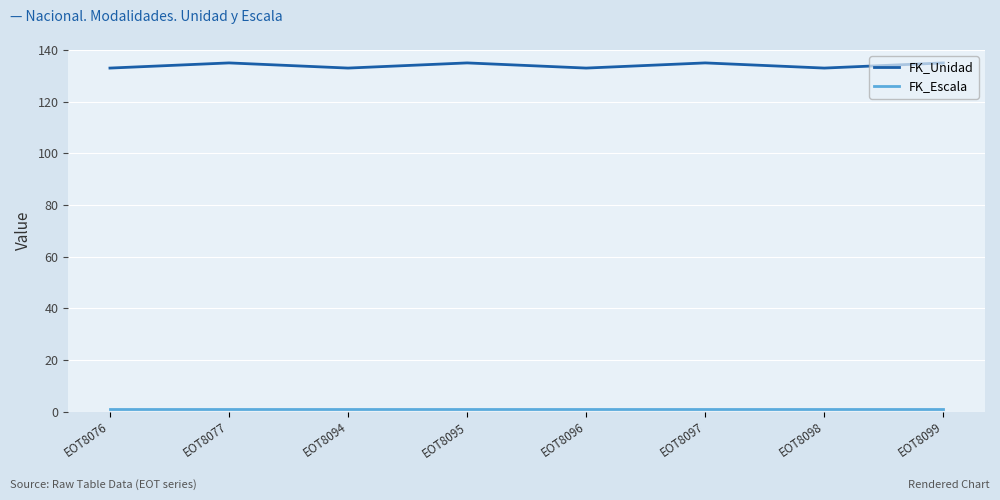

At how many categories does at least one series exceed 75?

8